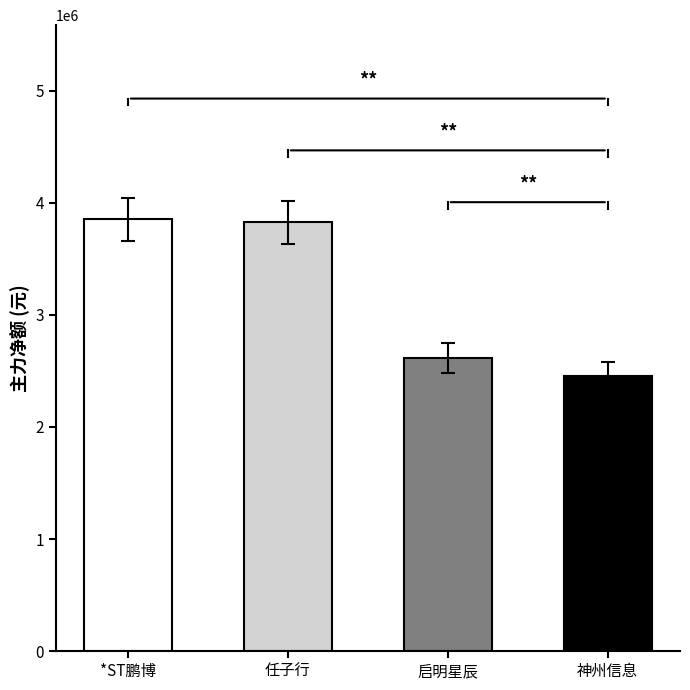

Which category has the lowest value across all series?

神州信息